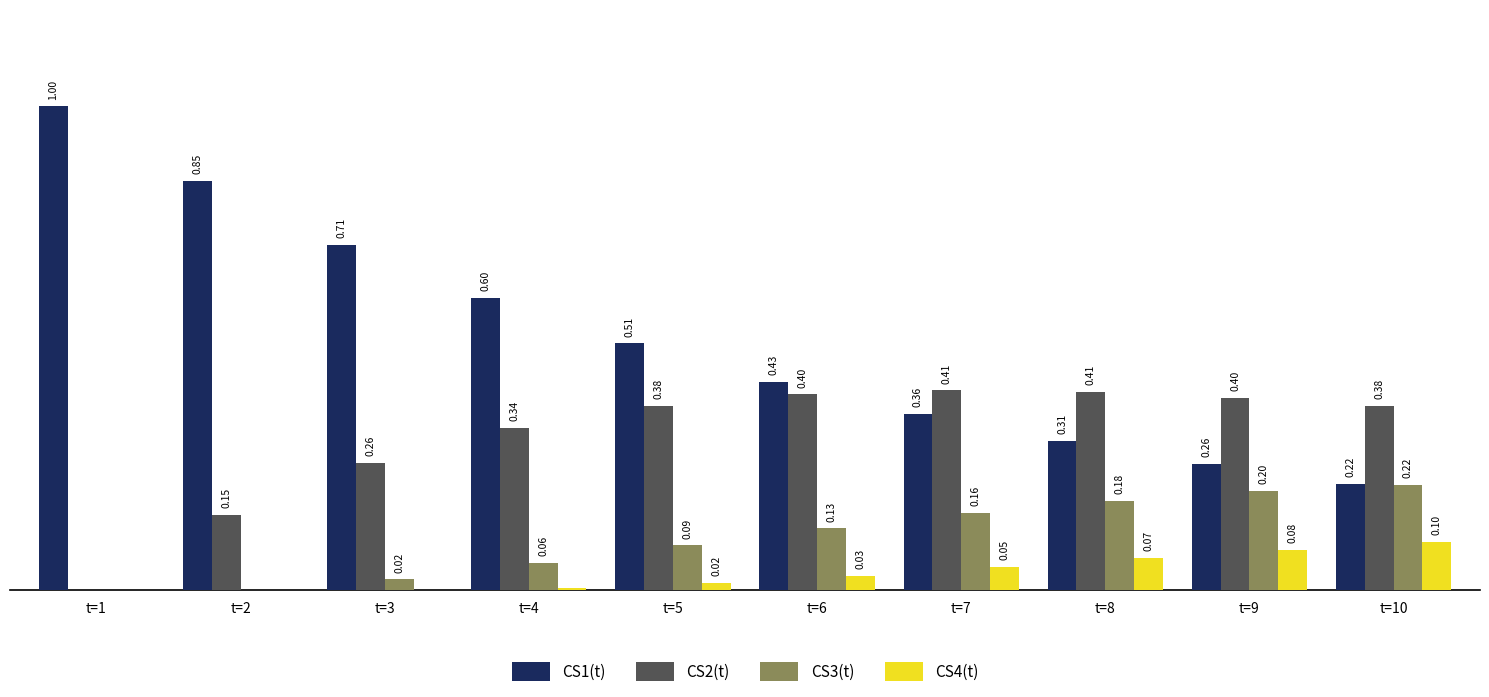

Between t=1 and t=9, which series saw the biggest shift?

CS1(t)